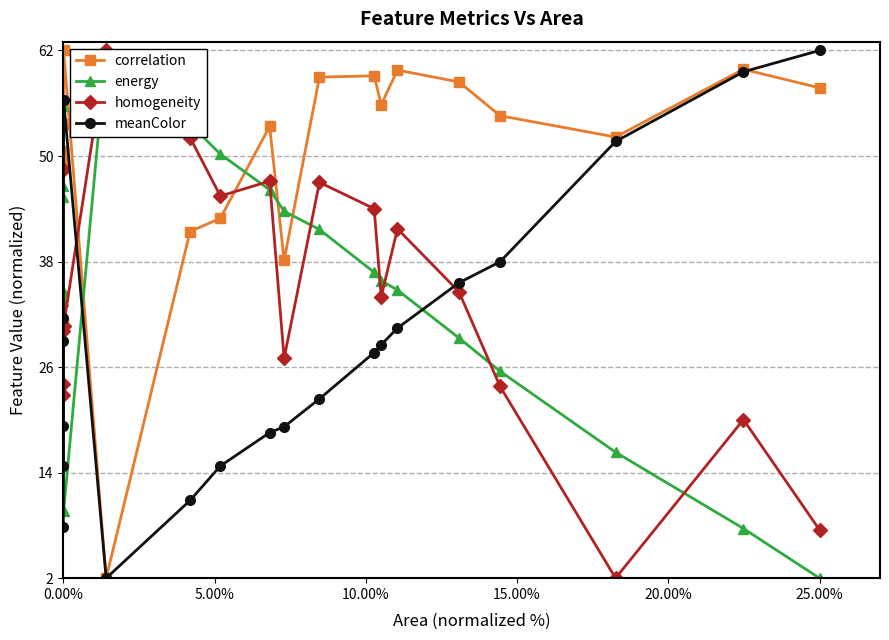

After their last crossing, which series has the higher values: homogeneity or energy?

homogeneity